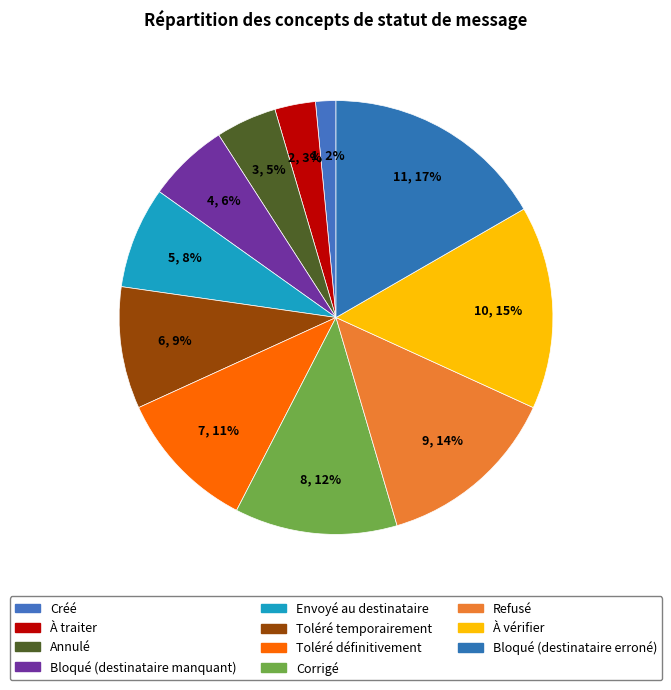

How much of the chart is everything except Toléré temporairement?

90.9%